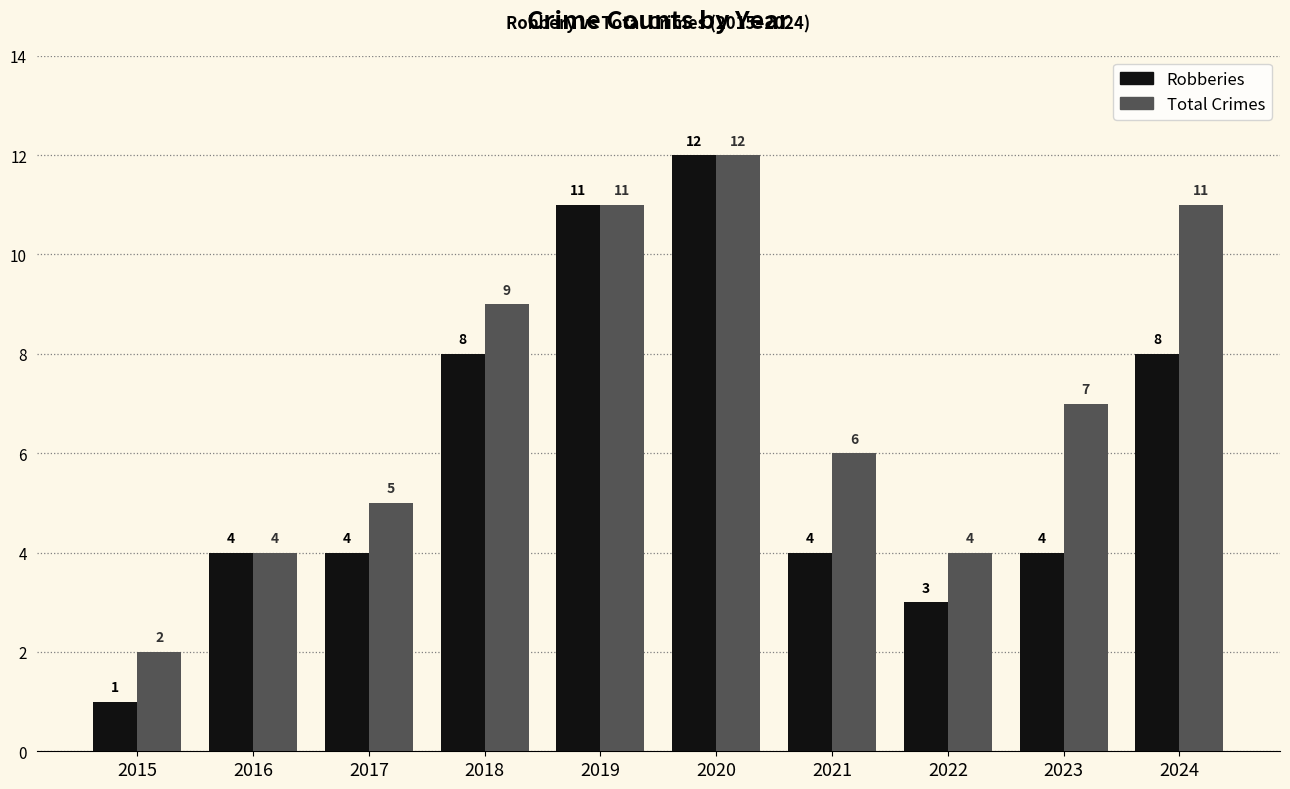

Rank the series at 2023 from highest to lowest value.

Total Crimes, Robberies